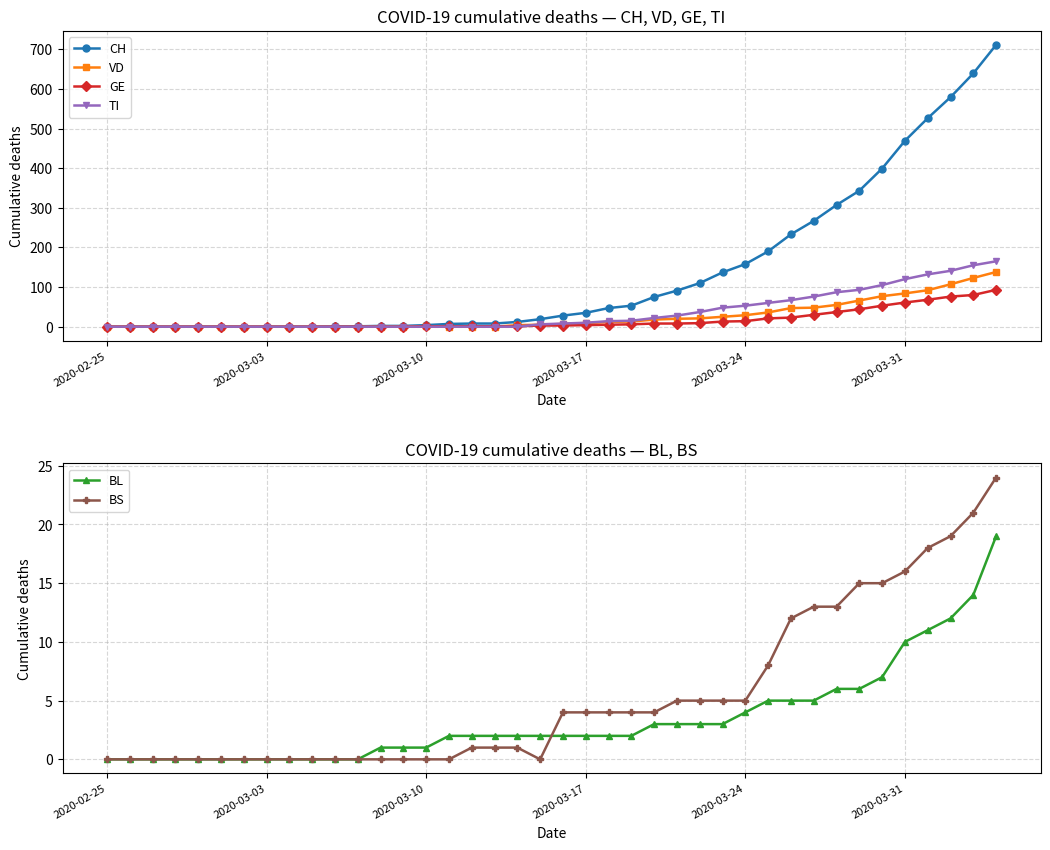

Reading left to right, what are all the values shown in this chart?

CH: 0	0	0	0	0	0	0	0	0	0	1	1	2	2	4	7	8	8	12	19	28	35	47	53	75	91	110	137	158	190	233	267	307	343	399	469	526	579	639	711
VD: 0	0	0	0	0	0	0	0	0	0	0	0	0	0	1	0	0	0	4	5	7	9	12	13	18	20	21	25	29	36	47	48	55	66	77	84	92	107	123	138
GE: 0	0	0	0	0	0	0	0	0	0	0	0	0	0	1	1	1	1	1	3	3	4	5	6	8	8	9	13	14	21	23	30	37	44	53	61	68	76	80	93
TI: 0	0	0	0	0	0	0	0	0	0	0	0	0	0	0	0	0	0	0	6	8	10	14	15	22	28	37	48	53	60	67	76	87	93	105	120	132	141	155	165
BL: 0	0	0	0	0	0	0	0	0	0	0	0	1	1	1	2	2	2	2	2	2	2	2	2	3	3	3	3	4	5	5	5	6	6	7	10	11	12	14	19
BS: 0	0	0	0	0	0	0	0	0	0	0	0	0	0	0	0	1	1	1	0	4	4	4	4	4	5	5	5	5	8	12	13	13	15	15	16	18	19	21	24